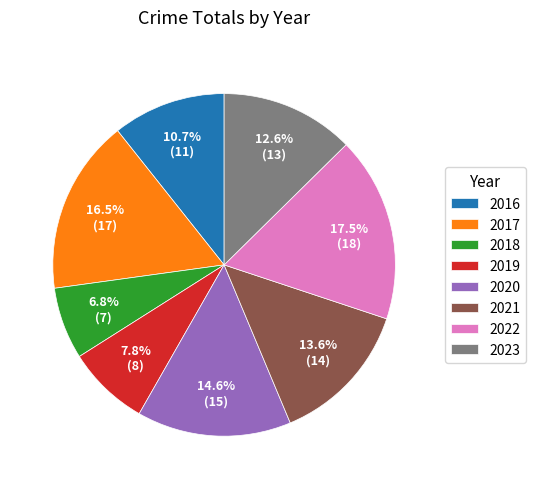

Which slice is the smallest?

2018